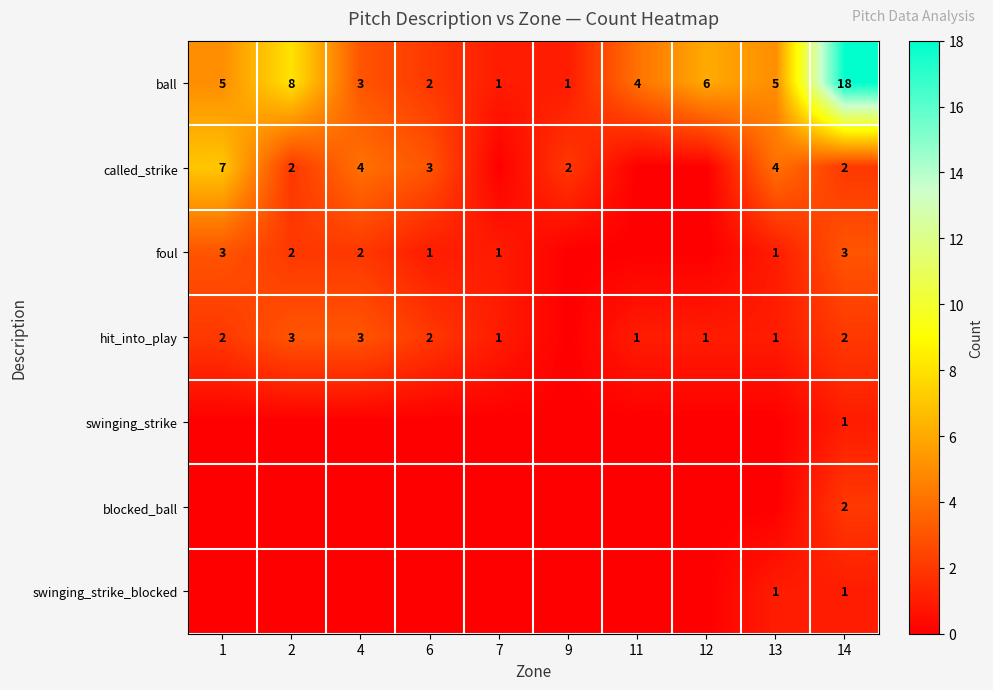

What is the highest value of the ball series?

18